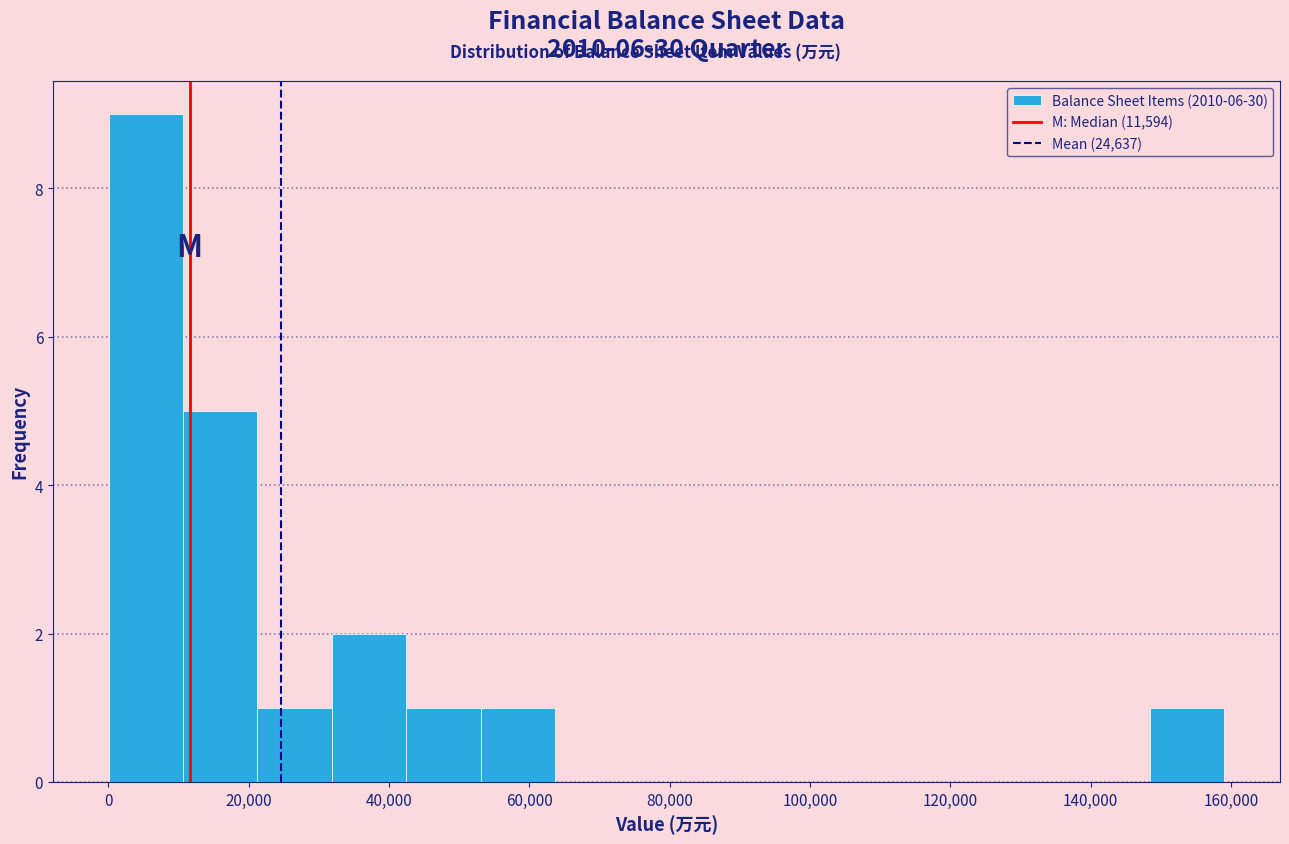

Reading left to right, list every bar in this chart as the range it spans on the x-axis followed by its height. Neither the bar edges nor the heights are printed on the chart, so give them approximately, as read against the axes.

0 to 10000: 9
10000 to 22000: 5
22000 to 32000: 1
32000 to 42000: 2
42000 to 54000: 1
54000 to 64000: 1
64000 to 74000: 0
74000 to 84000: 0
84000 to 96000: 0
96000 to 106000: 0
106000 to 116000: 0
116000 to 128000: 0
128000 to 138000: 0
138000 to 148000: 0
148000 to 160000: 1